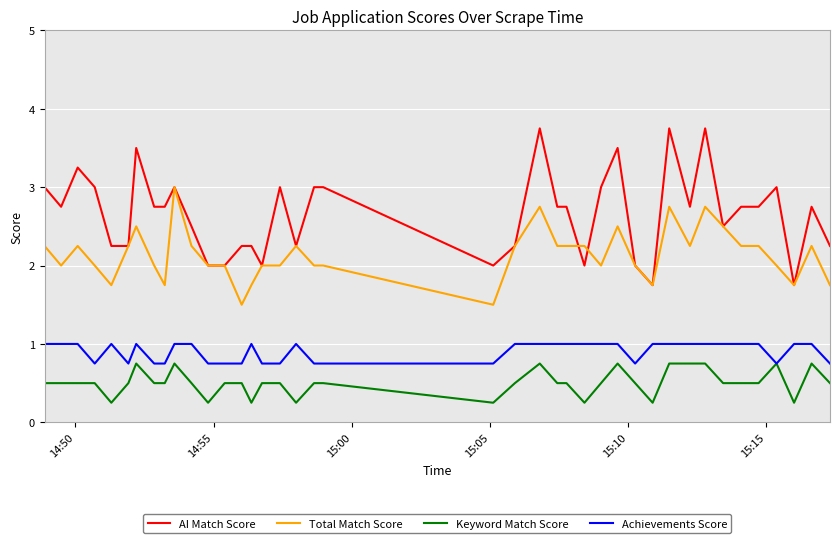

What is the maximum value for Total Match Score?

3.0